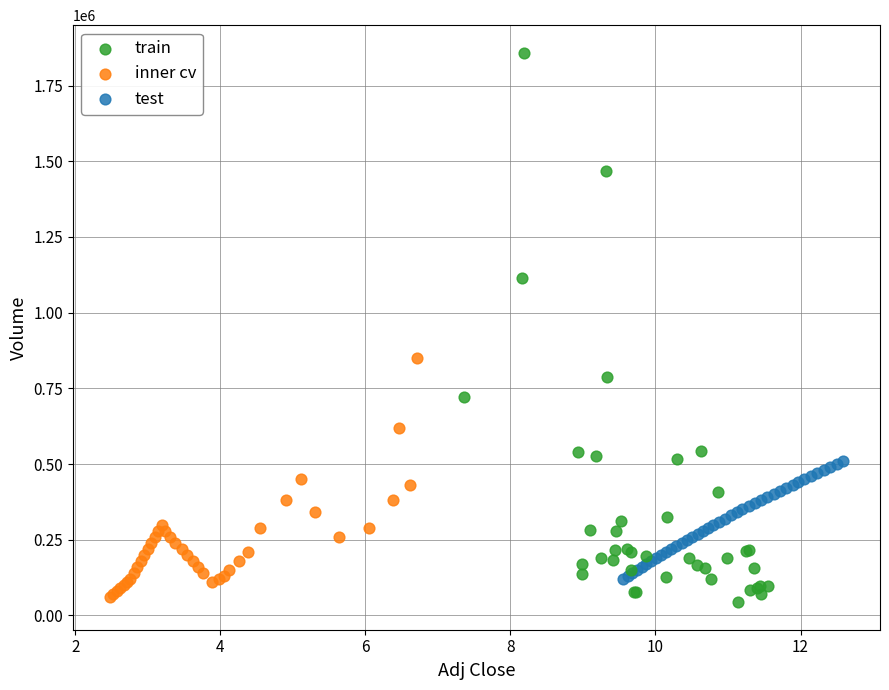

Which series contains the highest Y value?

train